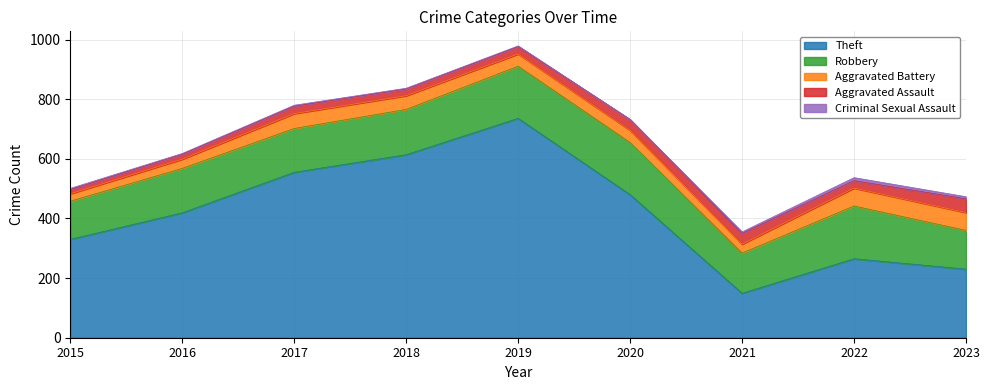

The value of Criminal Sexual Assault at 2020 is 0. True or false?

True